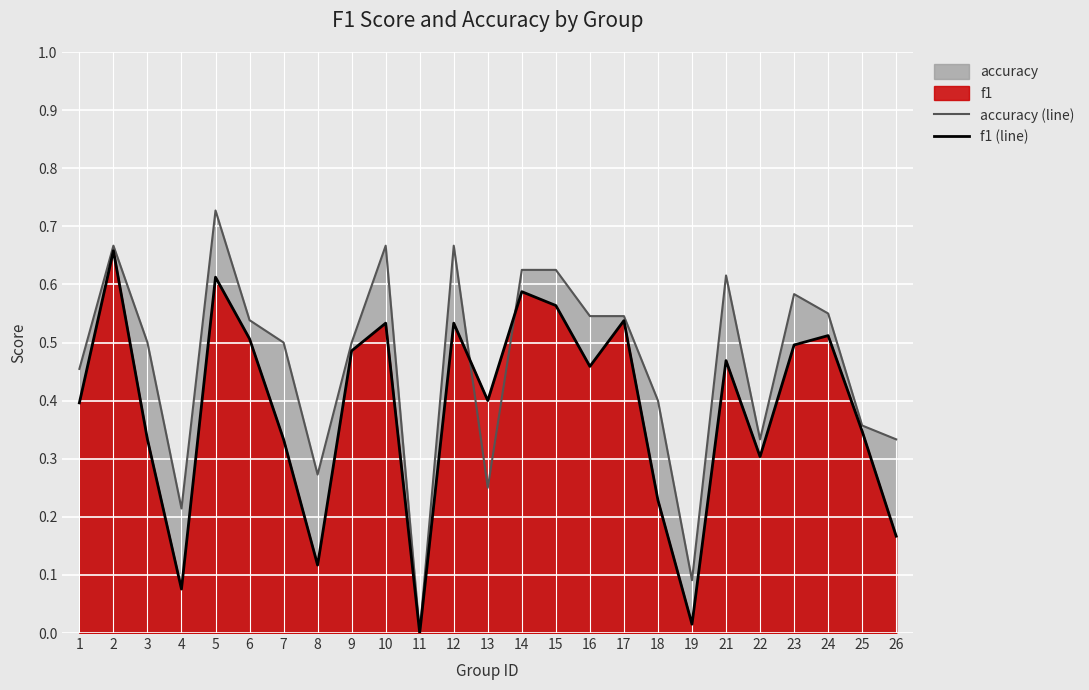

Which series ends up on top after the final intersection of f1 (line) and accuracy (line)?

accuracy (line)